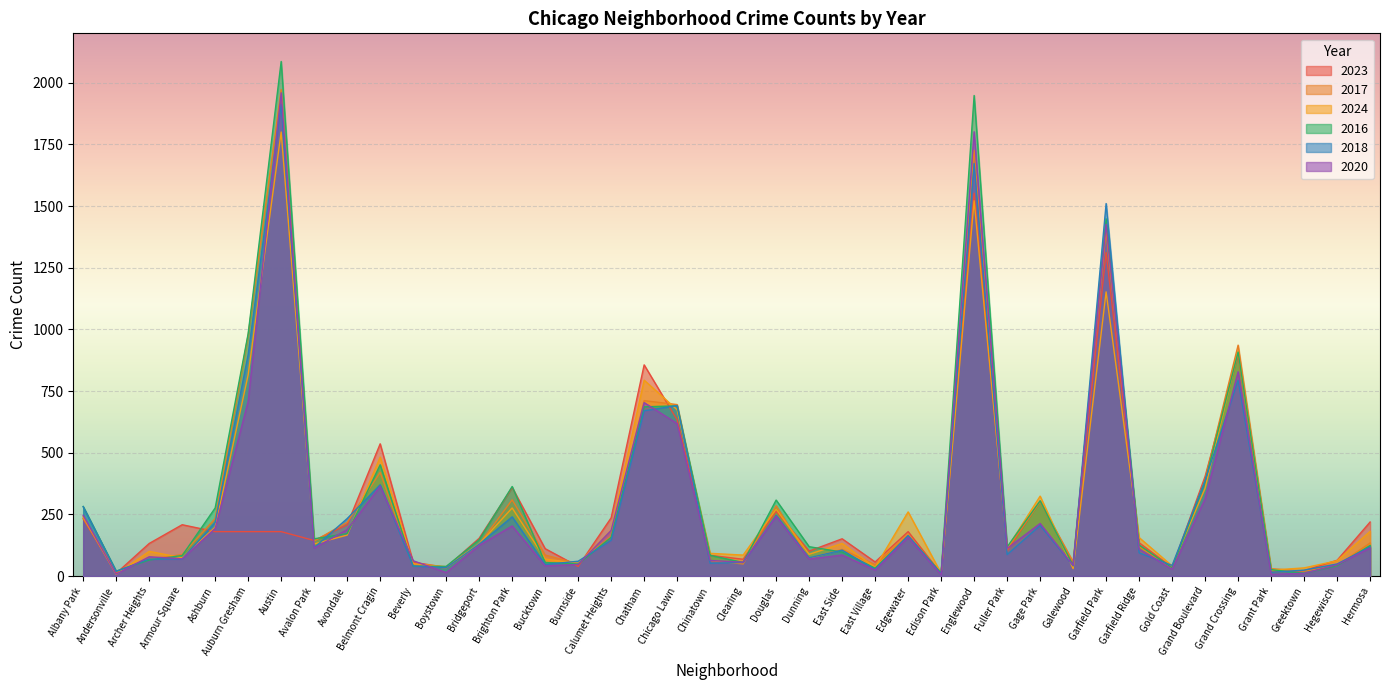

What is the difference between the 2018 values at Beverly and Gold Coast?

2